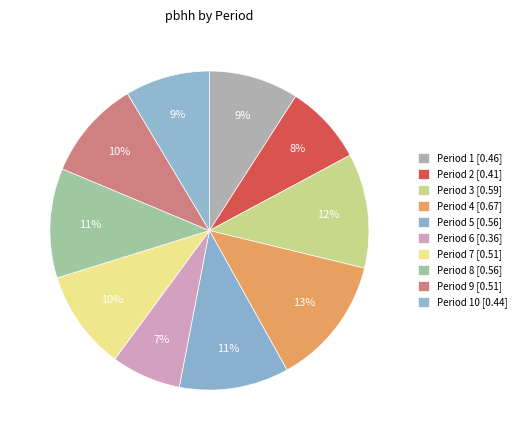

Rank the categories by value from highest to lowest.

4, 3, 5, 8, 7, 9, 1, 10, 2, 6